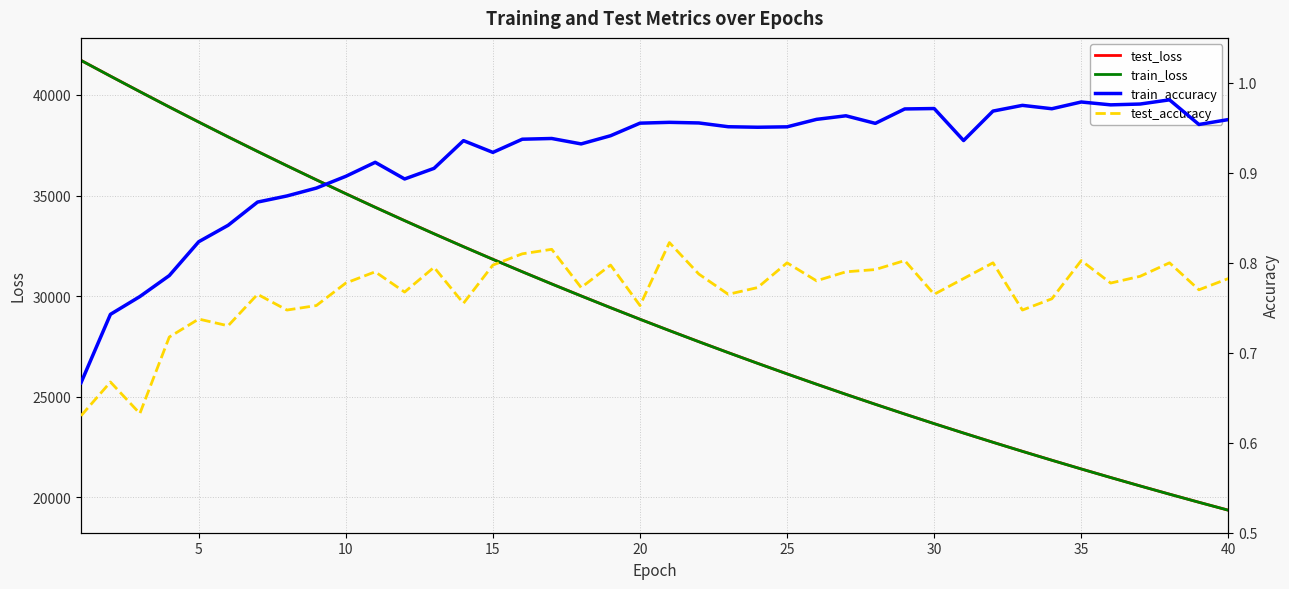

How many distinct data groups are displayed?

4